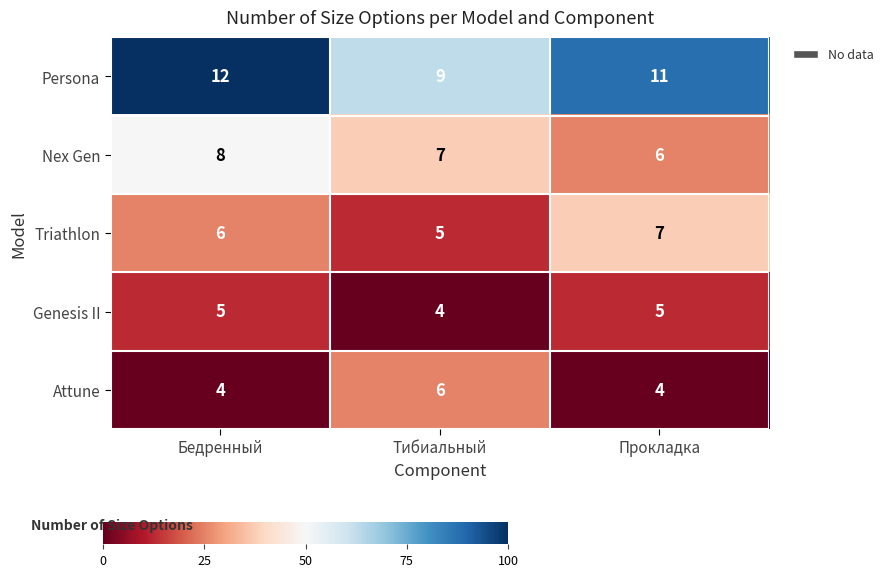

What is the greatest value displayed?

12